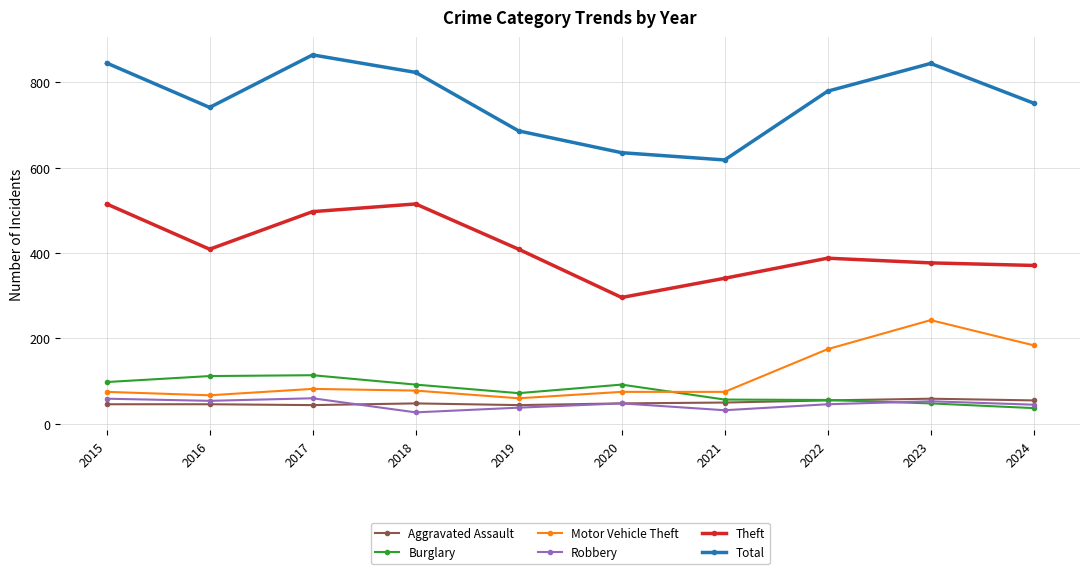

Which category has the highest value in the Total series?

2017